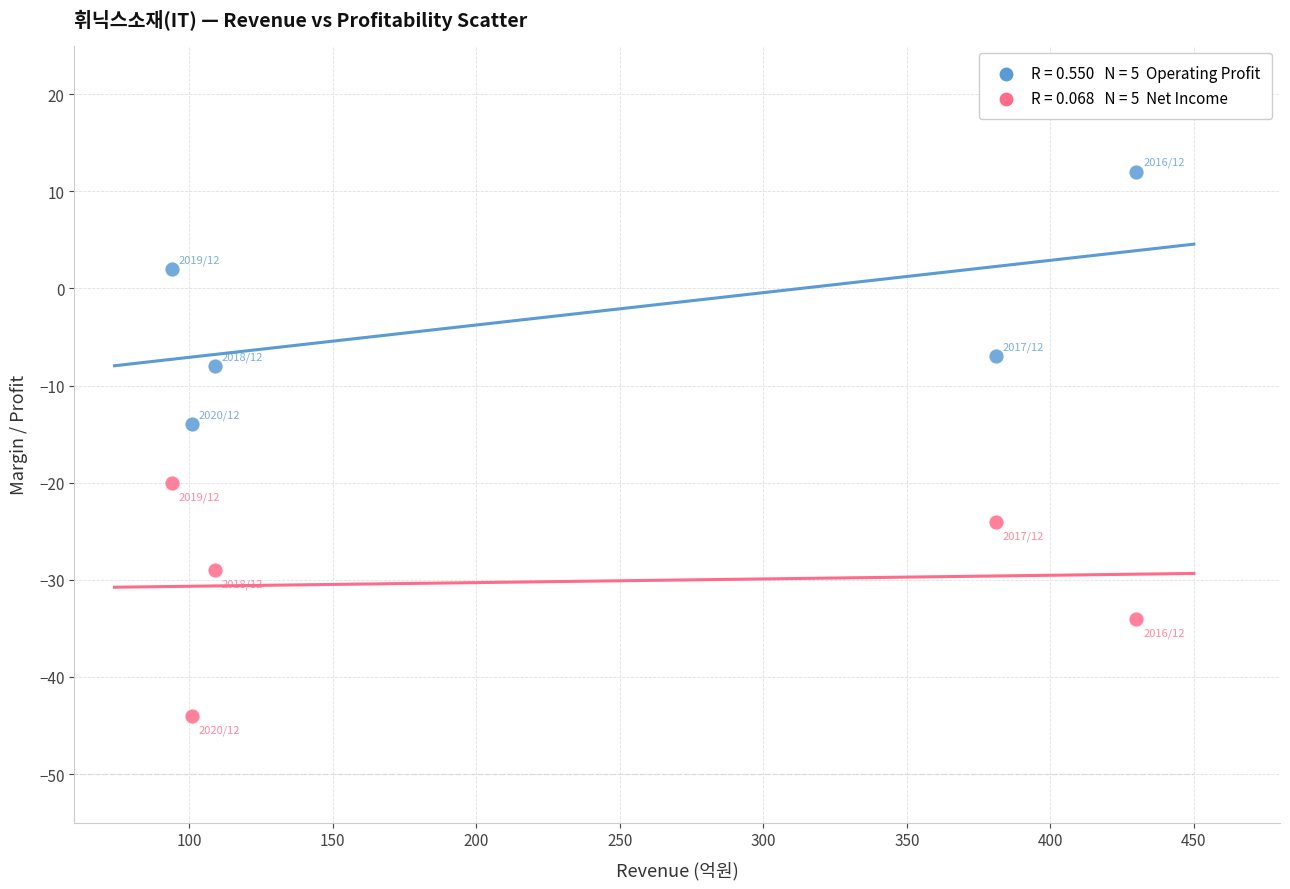

Across all data points, what is the range of X values (max minus min)?

336